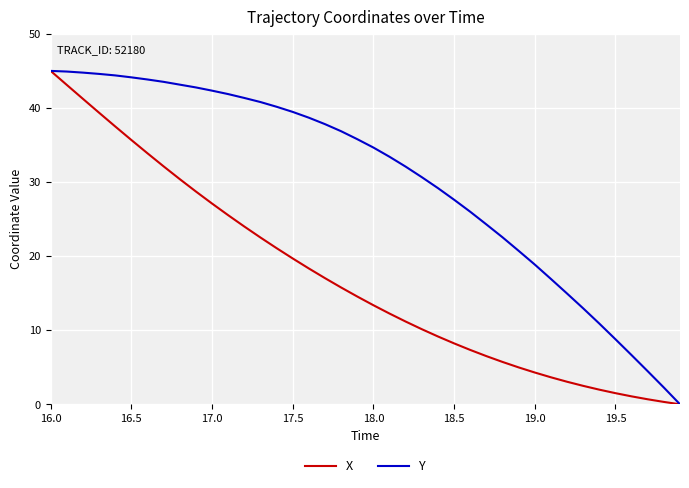

What is the greatest value displayed?

45.0